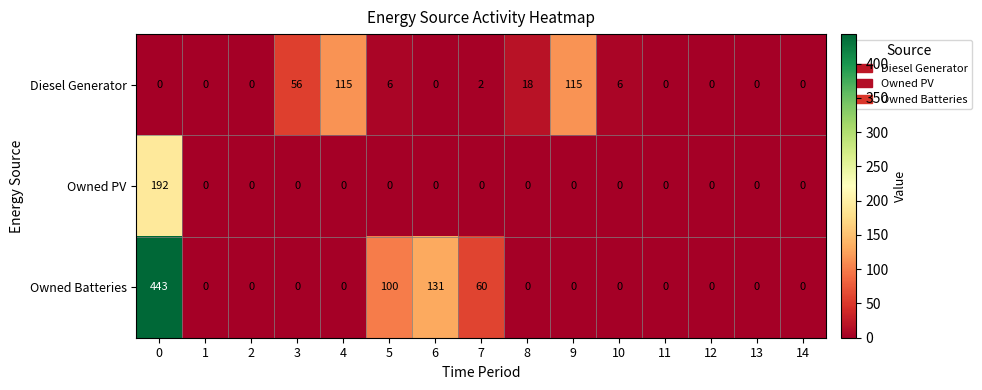

Rank the series by their maximum value, from lowest to highest.

Diesel Generator, Owned PV, Owned Batteries